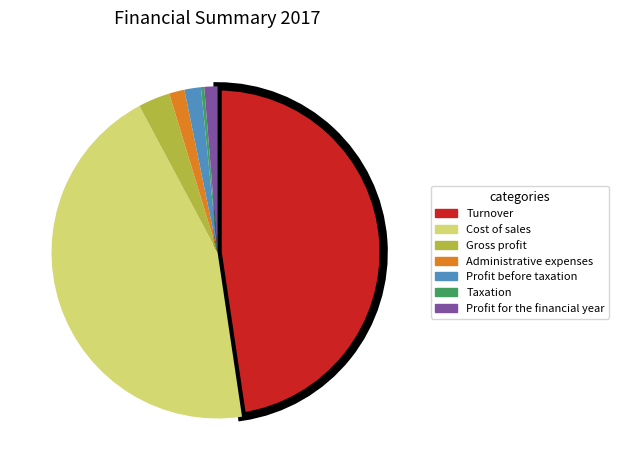

How many segments does this pie chart have?

7